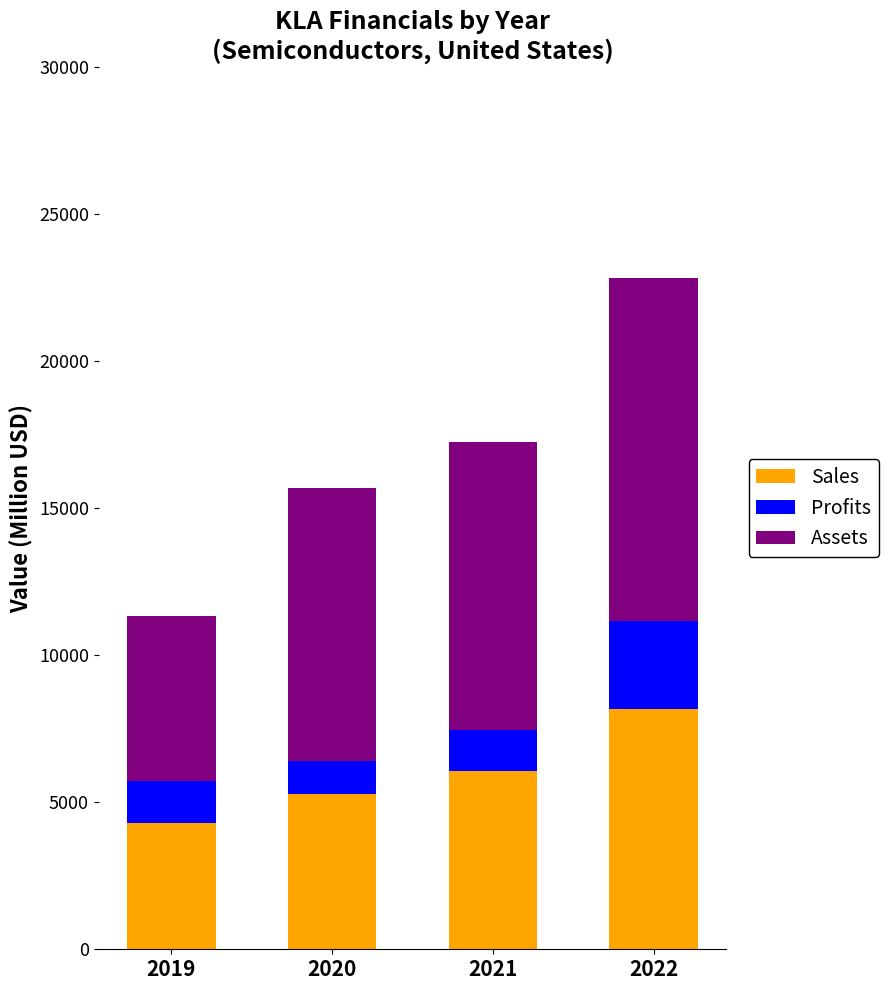

What is the total value across all series at 2021?

17252.5